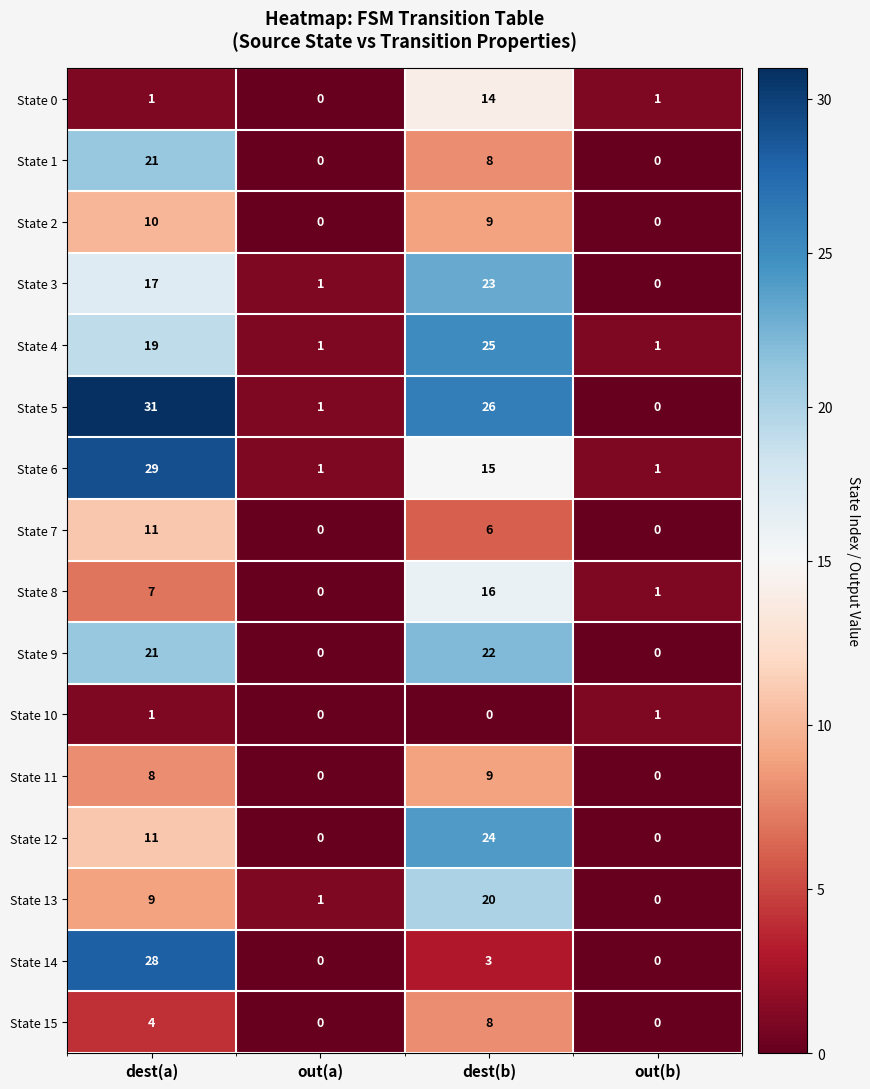

Which category has the highest value in the State 4 series?

dest(b)